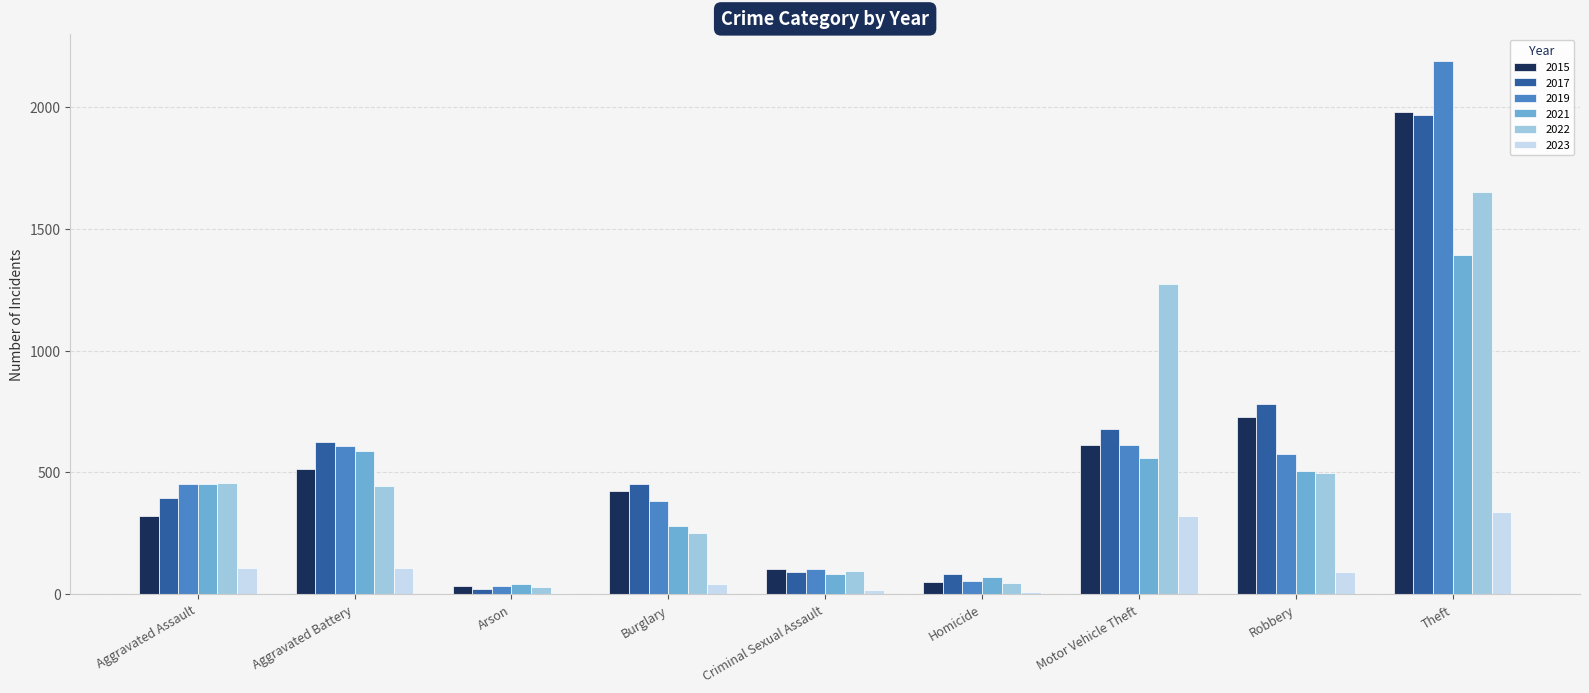

What is the sum of the 2022 values at Aggravated Battery and Motor Vehicle Theft?

1718